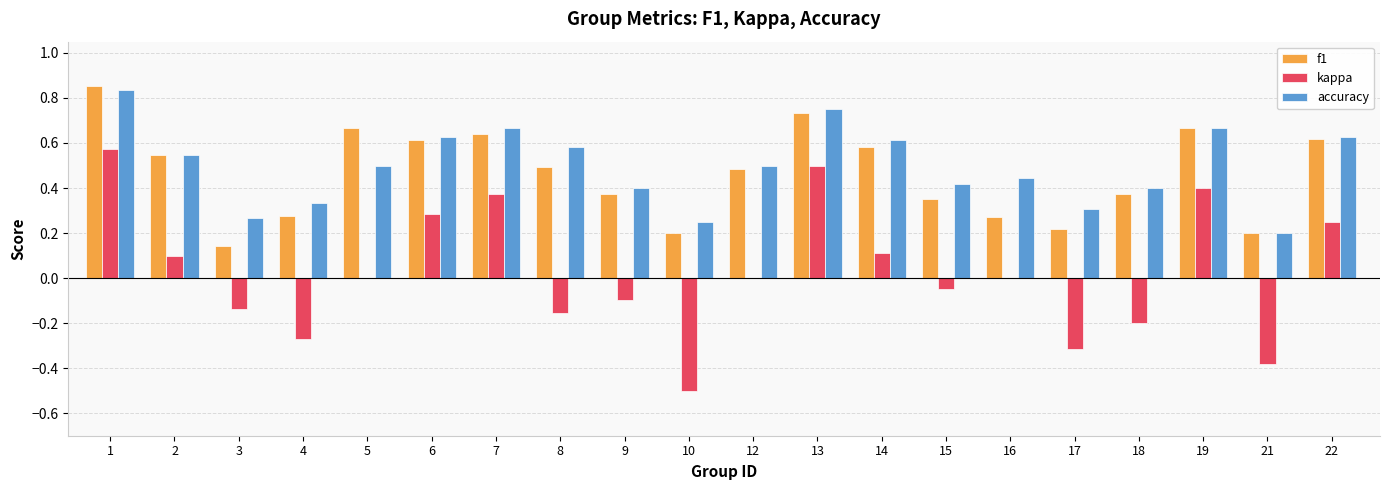

What is the sum of all f1 values?

9.3